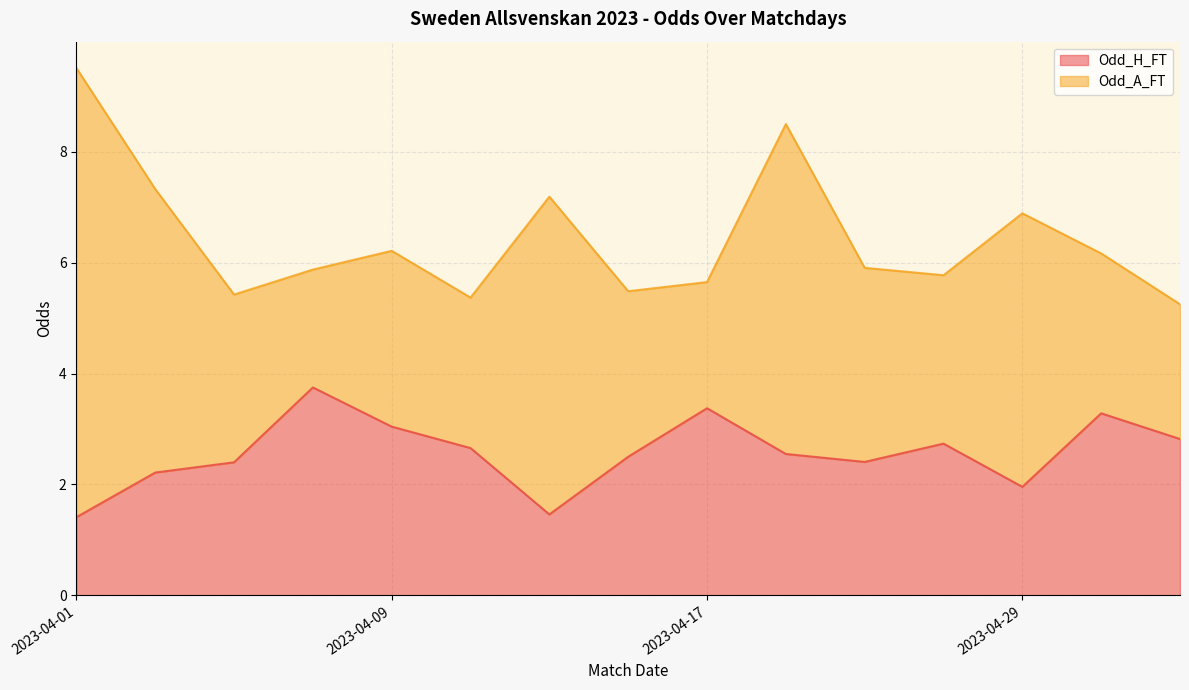

True or false: XG_Total_Pre and Odd_A_FT intersect in this chart.

False